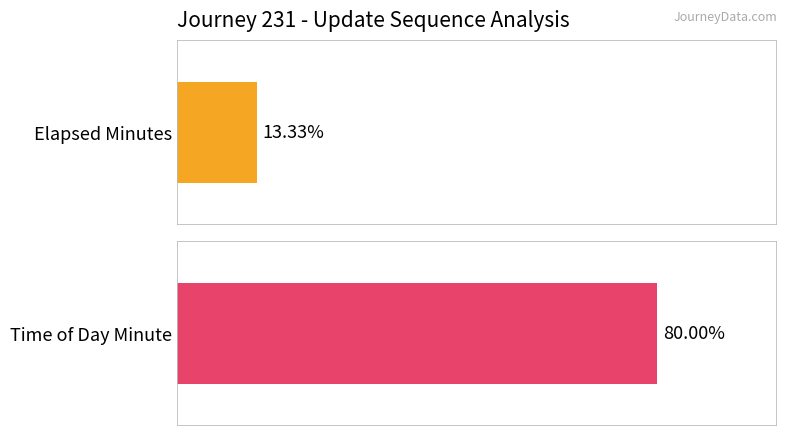

Are the bars horizontal?

Yes